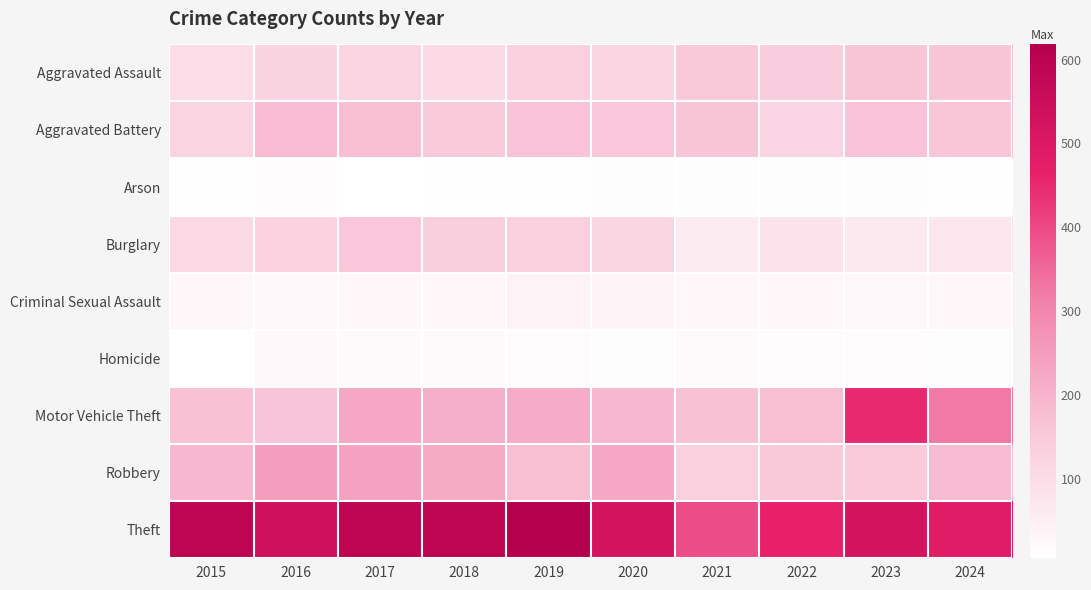

Reading right to left, list all the values displayed in this chart.

Aggravated Assault: 2024=160	2023=159	2022=139	2021=150	2020=122	2019=135	2018=107	2017=123	2016=124	2015=101
Aggravated Battery: 2024=158	2023=166	2022=120	2021=159	2020=156	2019=165	2018=148	2017=175	2016=179	2015=122
Arson: 2024=9	2023=11	2022=11	2021=13	2020=11	2019=10	2018=9	2017=6	2016=14	2015=10
Burglary: 2024=72	2023=66	2022=84	2021=60	2020=116	2019=132	2018=137	2017=156	2016=126	2015=110
Criminal Sexual Assault: 2024=30	2023=26	2022=30	2021=28	2020=35	2019=39	2018=29	2017=32	2016=24	2015=29
Homicide: 2024=12	2023=14	2022=16	2021=19	2020=13	2019=16	2018=22	2017=22	2016=24	2015=8
Motor Vehicle Theft: 2024=326	2023=453	2022=178	2021=167	2020=190	2019=217	2018=210	2017=226	2016=162	2015=169
Robbery: 2024=181	2023=149	2022=150	2021=134	2020=226	2019=174	2018=219	2017=238	2016=248	2015=190
Theft: 2024=482	2023=524	2022=464	2021=395	2020=526	2019=618	2018=590	2017=591	2016=537	2015=591